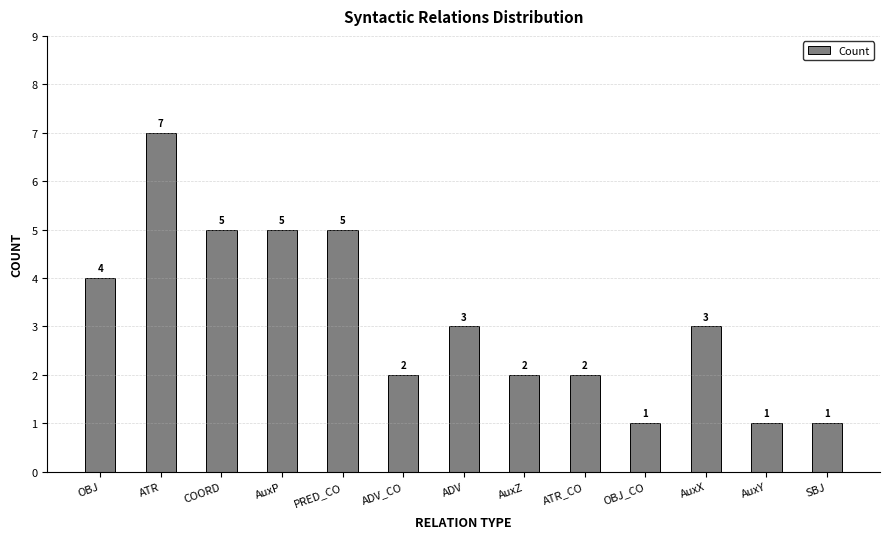

Reading left to right, what are all the values shown in this chart?

4	7	5	5	5	2	3	2	2	1	3	1	1